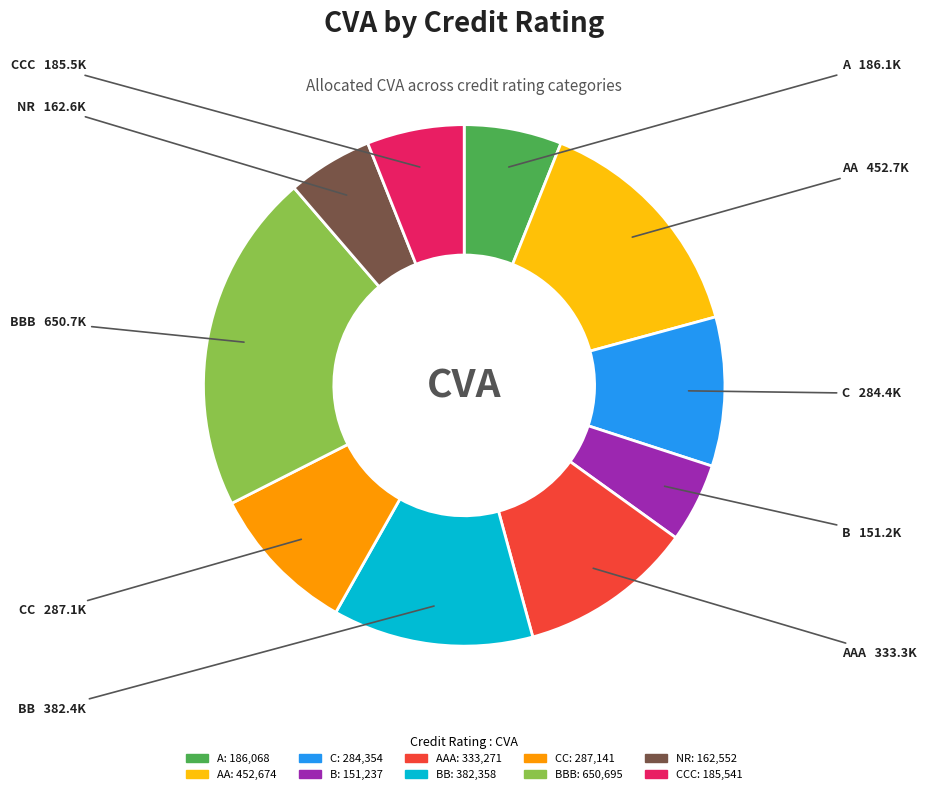

Which slice is the largest?

BBB